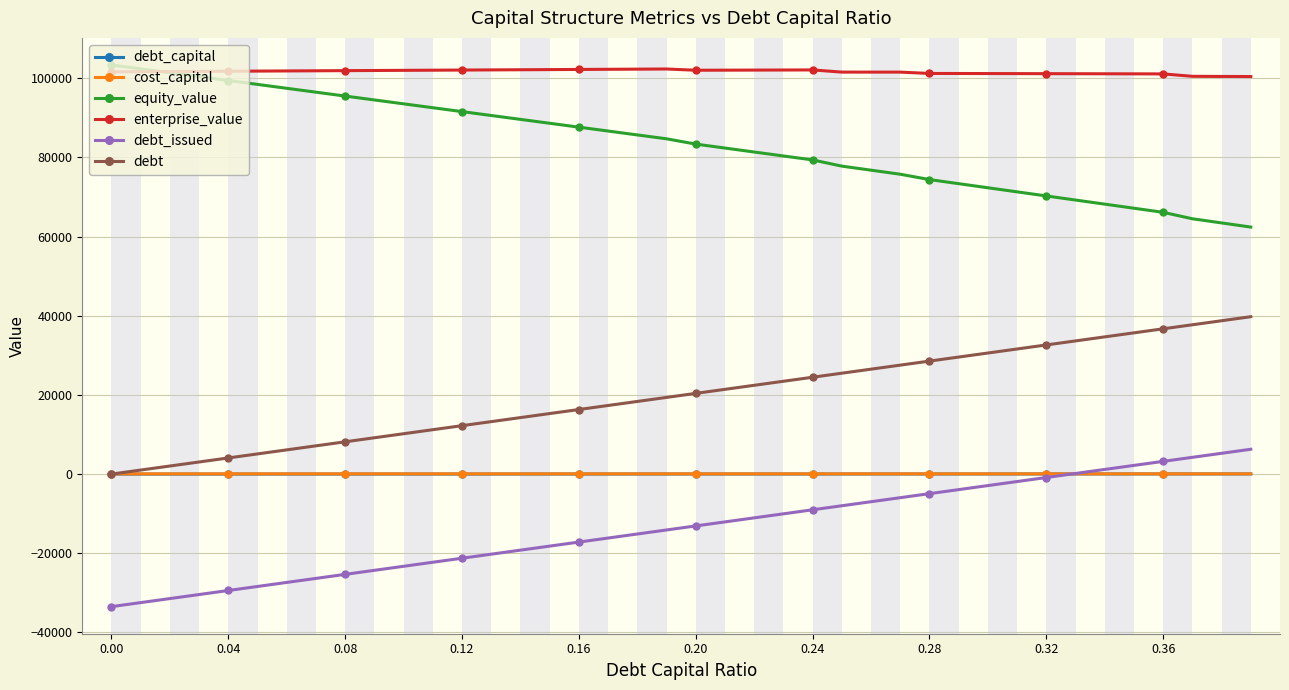

What is the maximum value shown in the chart?

103325.4